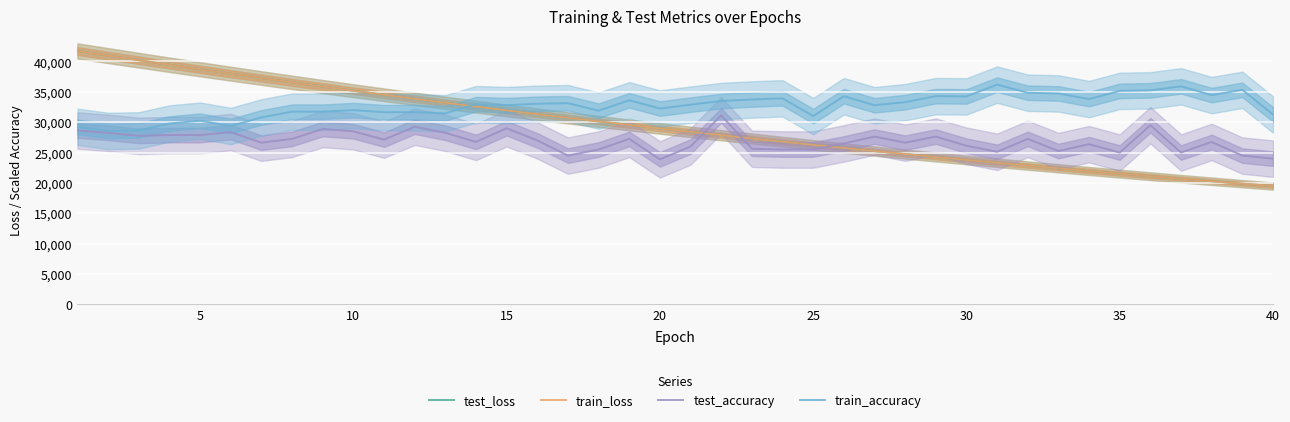

True or false: train_loss and test_loss intersect in this chart.

False